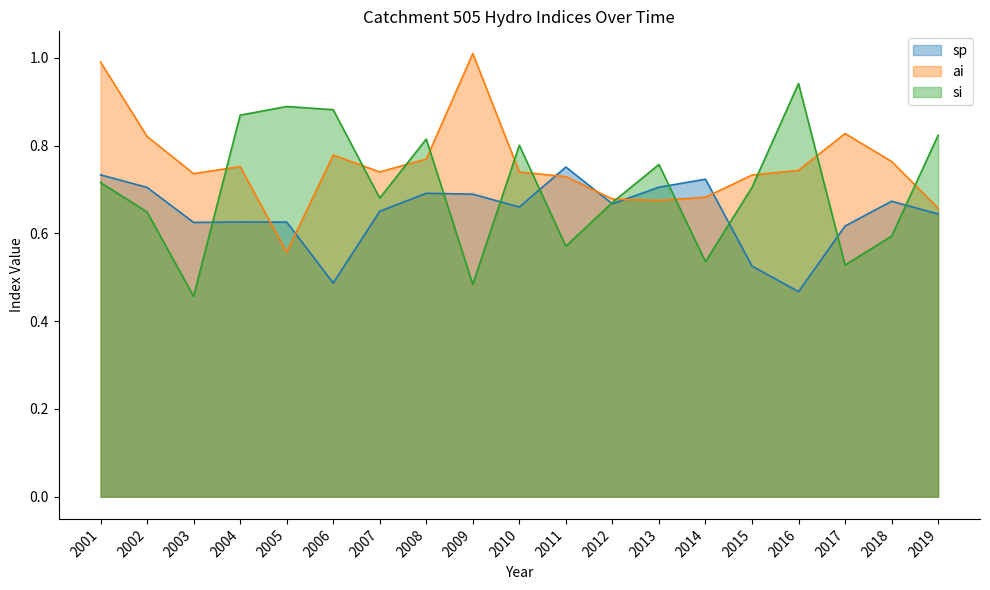

How many interior local valleys does the ai series have?

4